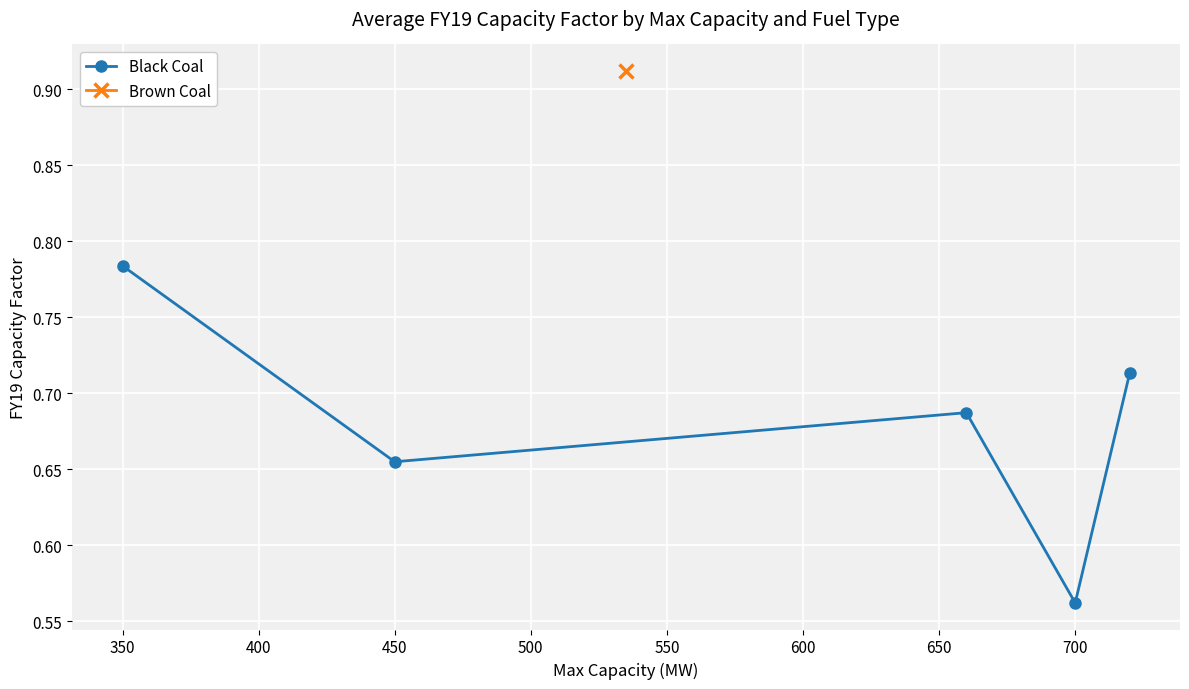

What is the average value?

0.7